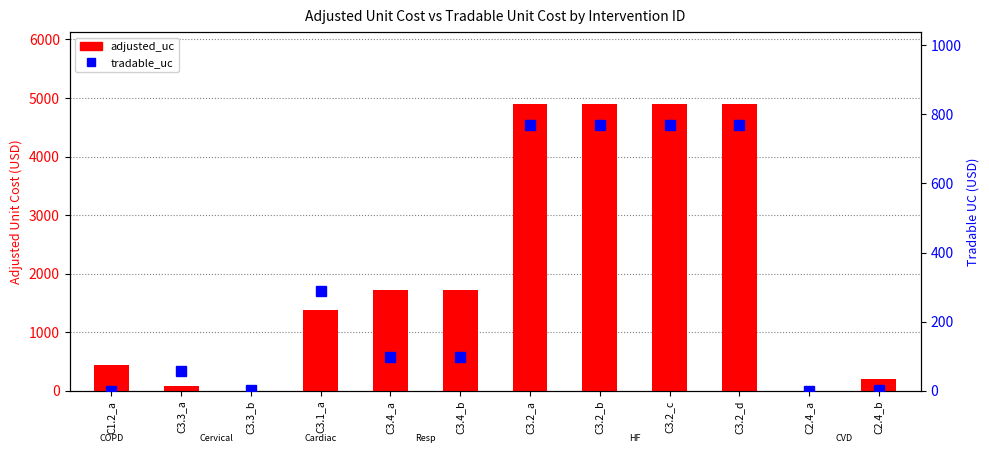

What is the approximate value of tradable_uc at C3.2_c?

768.8